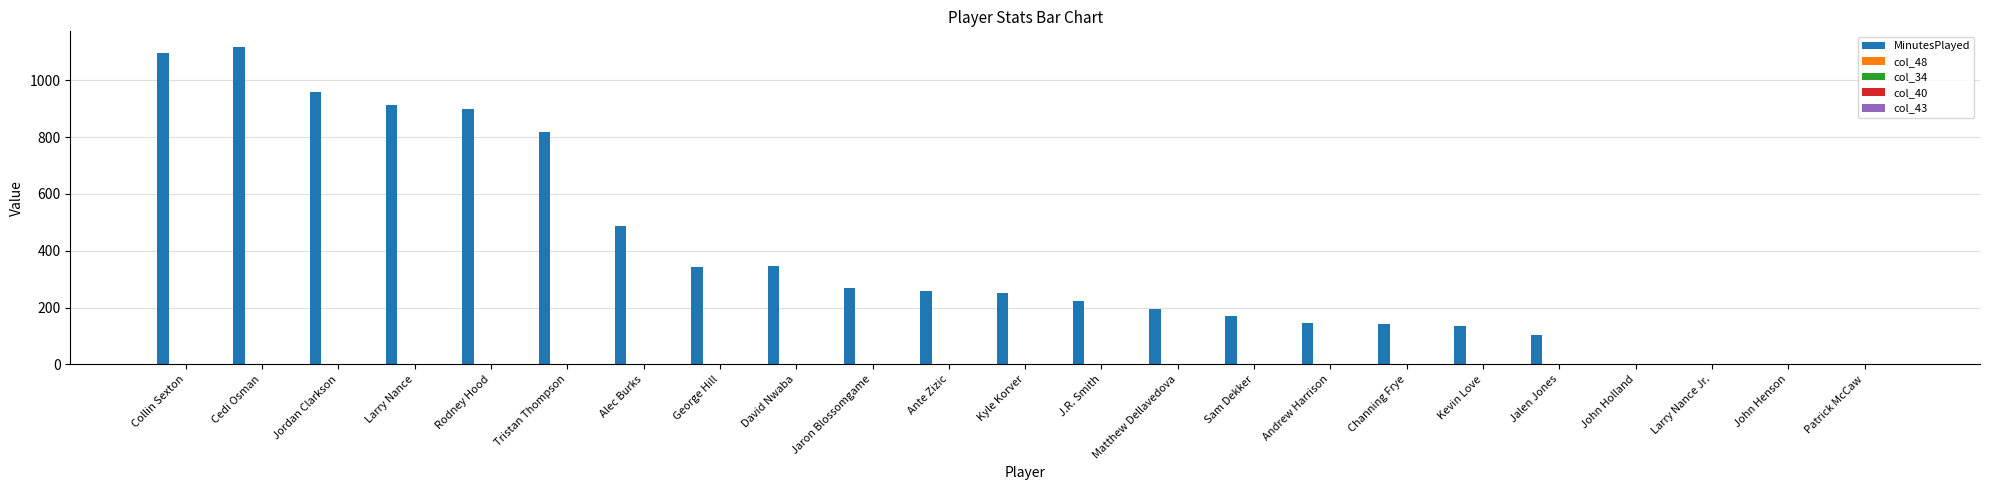

Which series changed the most between David Nwaba and Jalen Jones?

MinutesPlayed